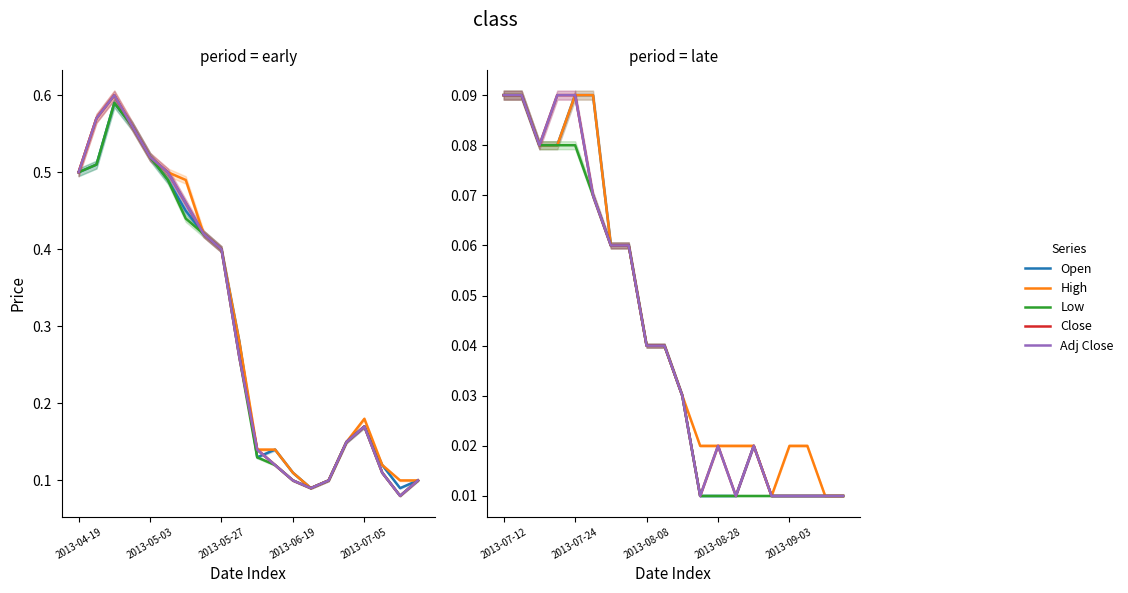

How many lines are shown in the chart?

5